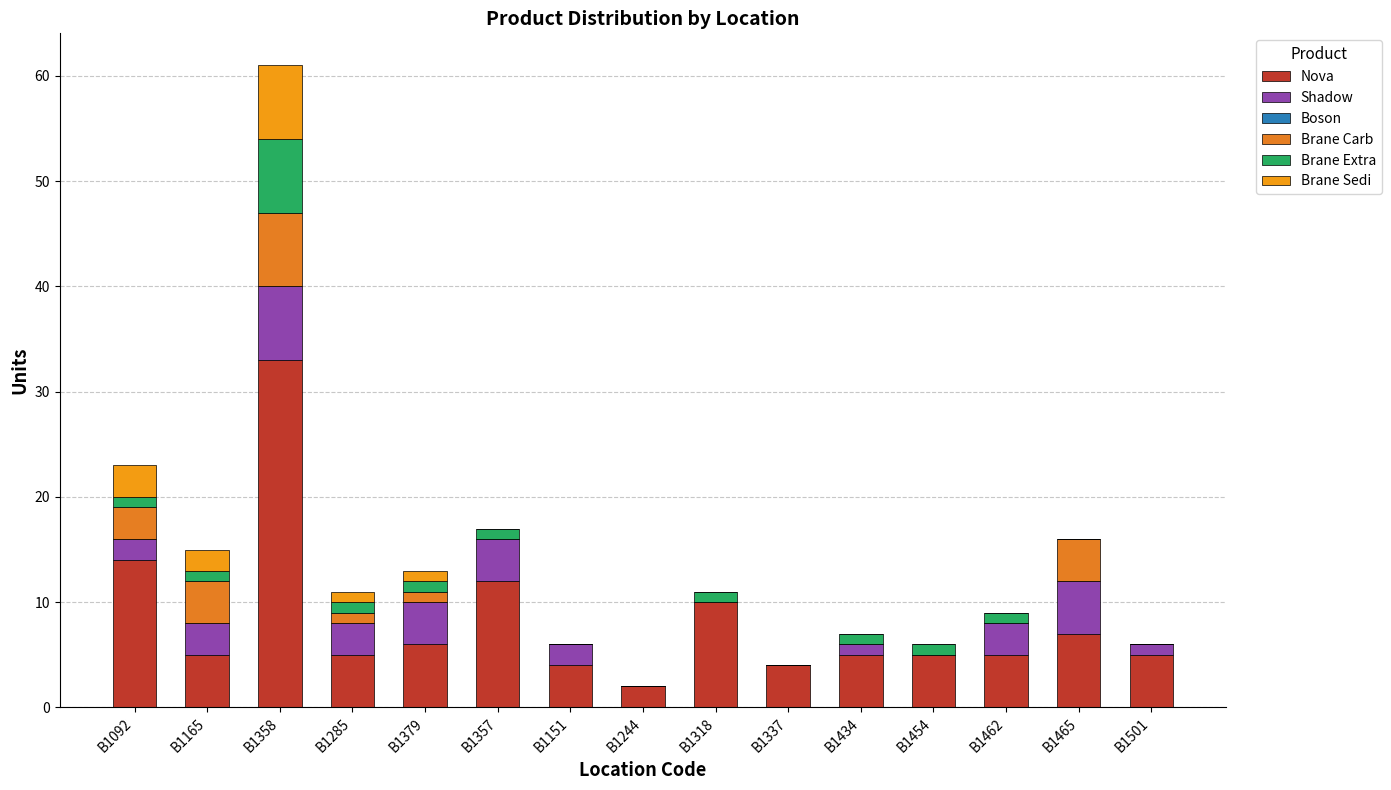

Count the Brane Extra values in the range 0 to 1.

14